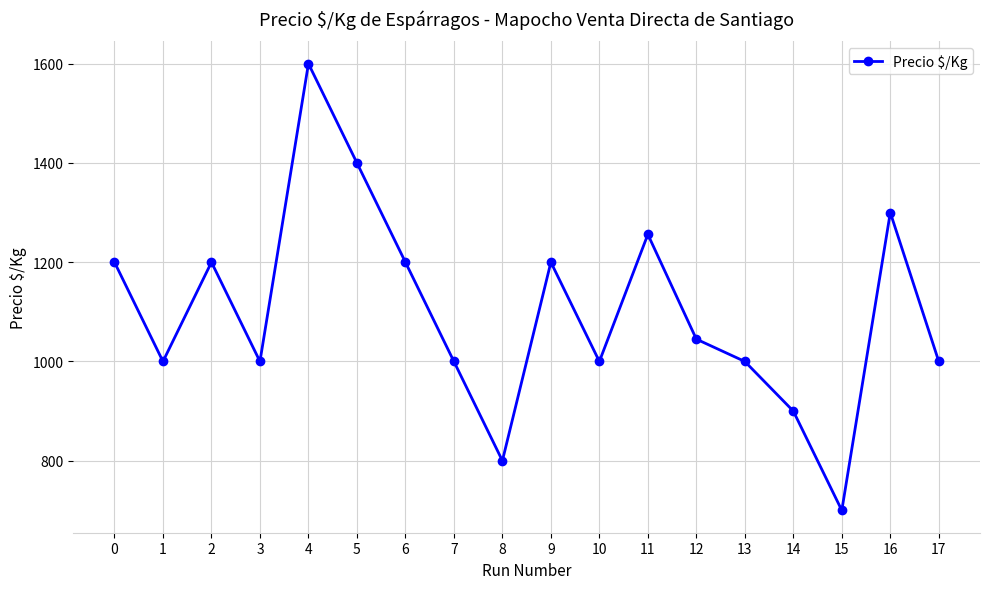

How many data points are less than 1045?

9